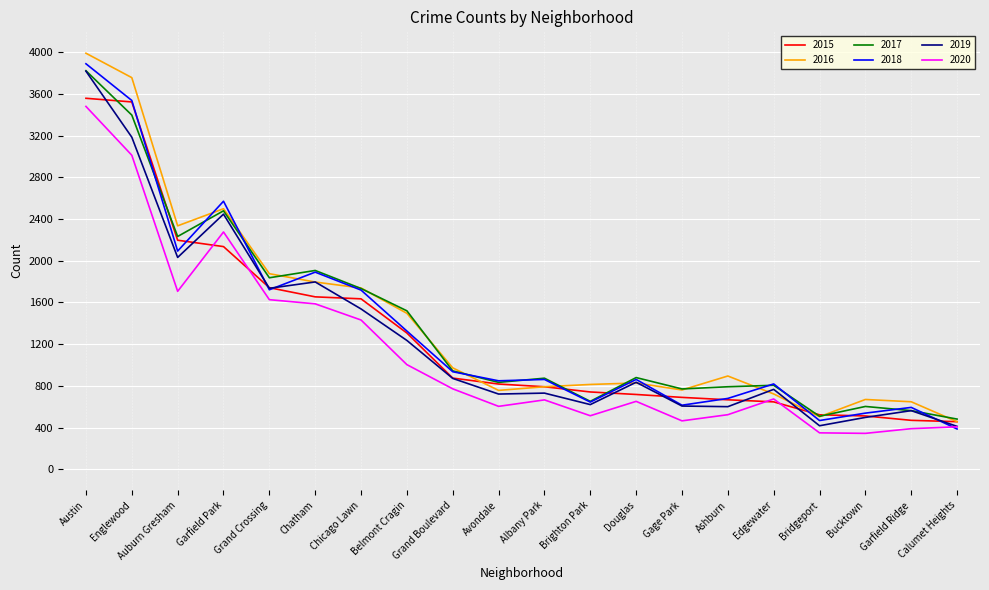

Is the value of 2016 at Belmont Cragin greater than the value of 2020 at Englewood?

No